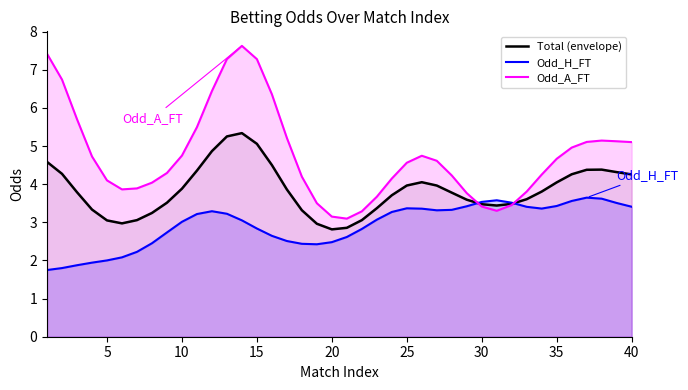

Which series has the widest spread of values?

Odd_A_FT